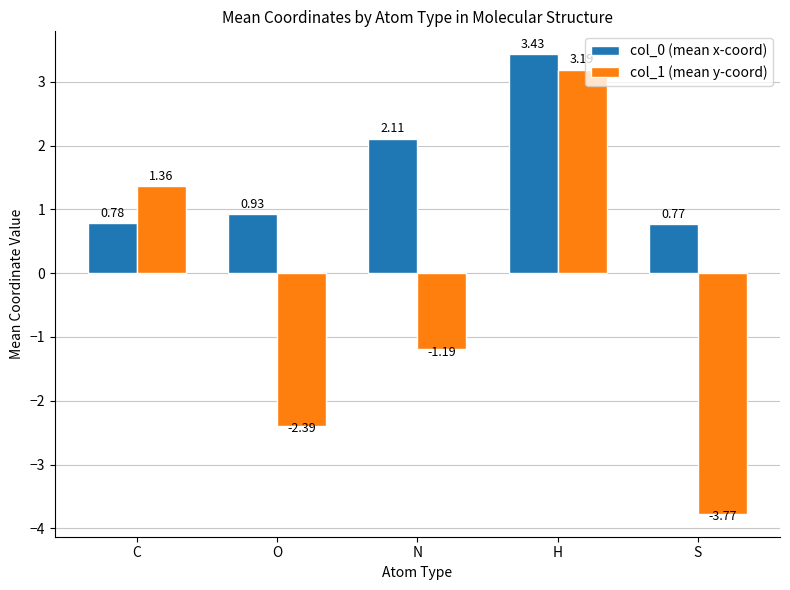

Where is col_1 (mean y-coord) nearest to the value 0?

N